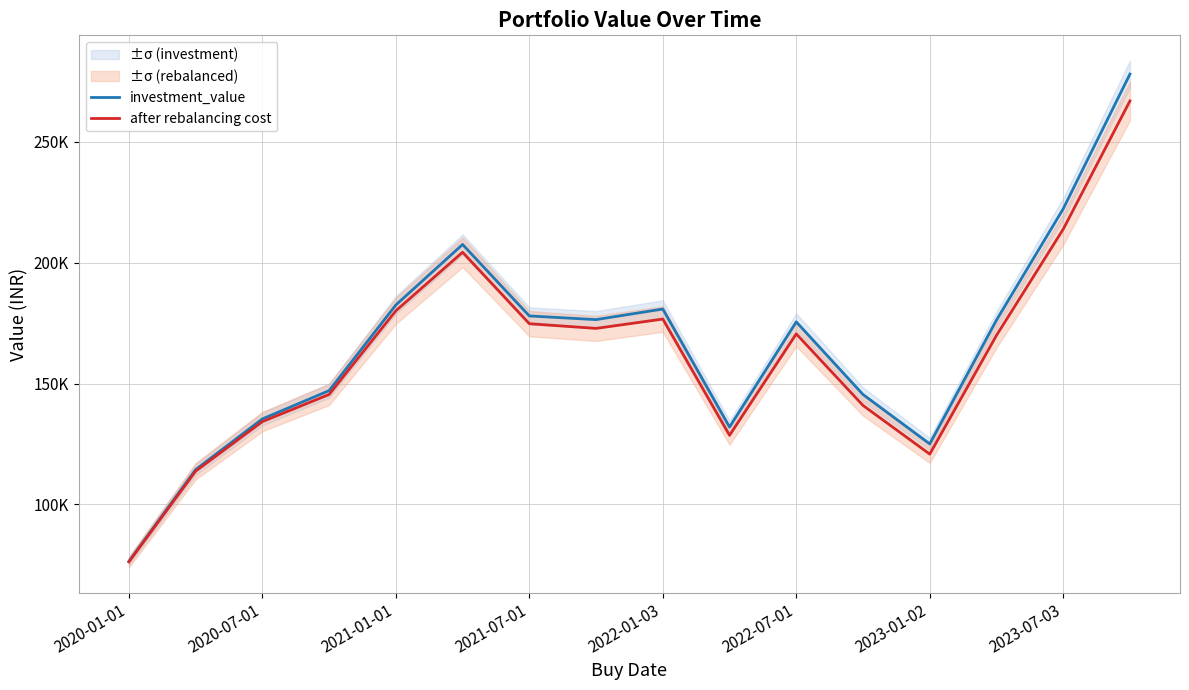

How many interior local peaks does the after rebalancing cost series have?

3